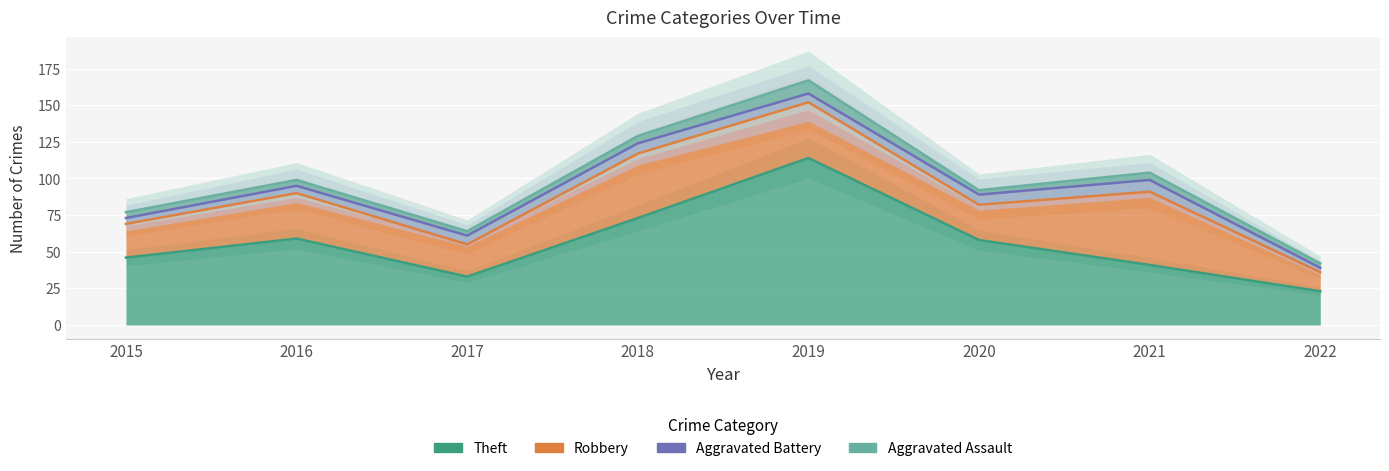

Between 2018 and 2022, which is larger?

2018